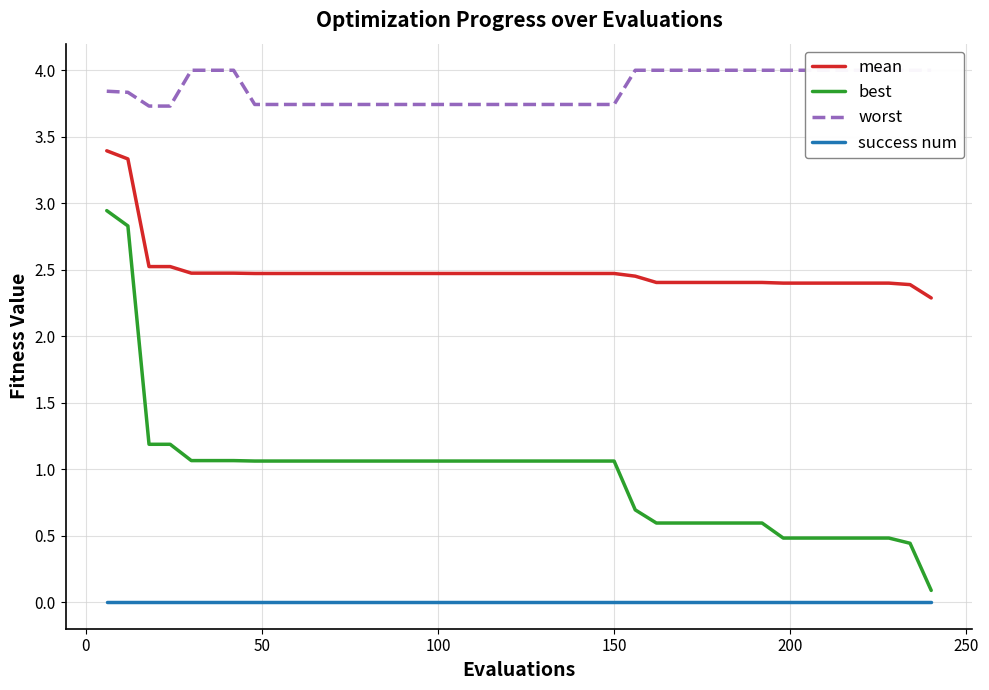

True or false: mean and best cross at least once.

False